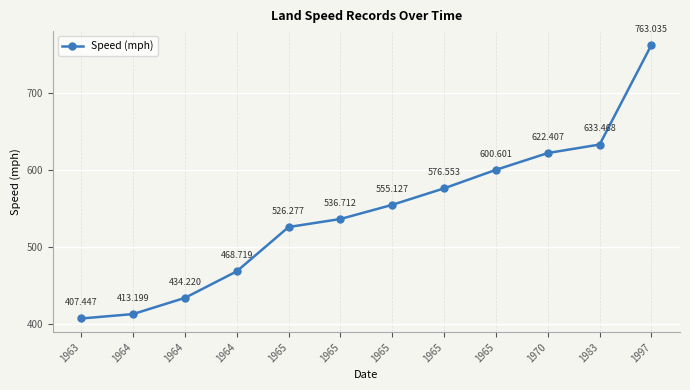

True or false: the data shows 600.6 at 1965.

True